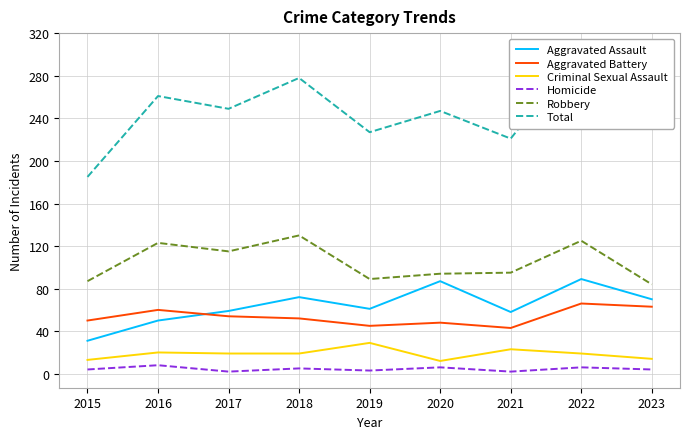

Reading left to right, what are all the values shown in this chart?

Aggravated Assault: 2015=31	2016=50	2017=59	2018=72	2019=61	2020=87	2021=58	2022=89	2023=70
Aggravated Battery: 2015=50	2016=60	2017=54	2018=52	2019=45	2020=48	2021=43	2022=66	2023=63
Criminal Sexual Assault: 2015=13	2016=20	2017=19	2018=19	2019=29	2020=12	2021=23	2022=19	2023=14
Homicide: 2015=4	2016=8	2017=2	2018=5	2019=3	2020=6	2021=2	2022=6	2023=4
Robbery: 2015=87	2016=123	2017=115	2018=130	2019=89	2020=94	2021=95	2022=125	2023=84
Total: 2015=185	2016=261	2017=249	2018=278	2019=227	2020=247	2021=221	2022=305	2023=235